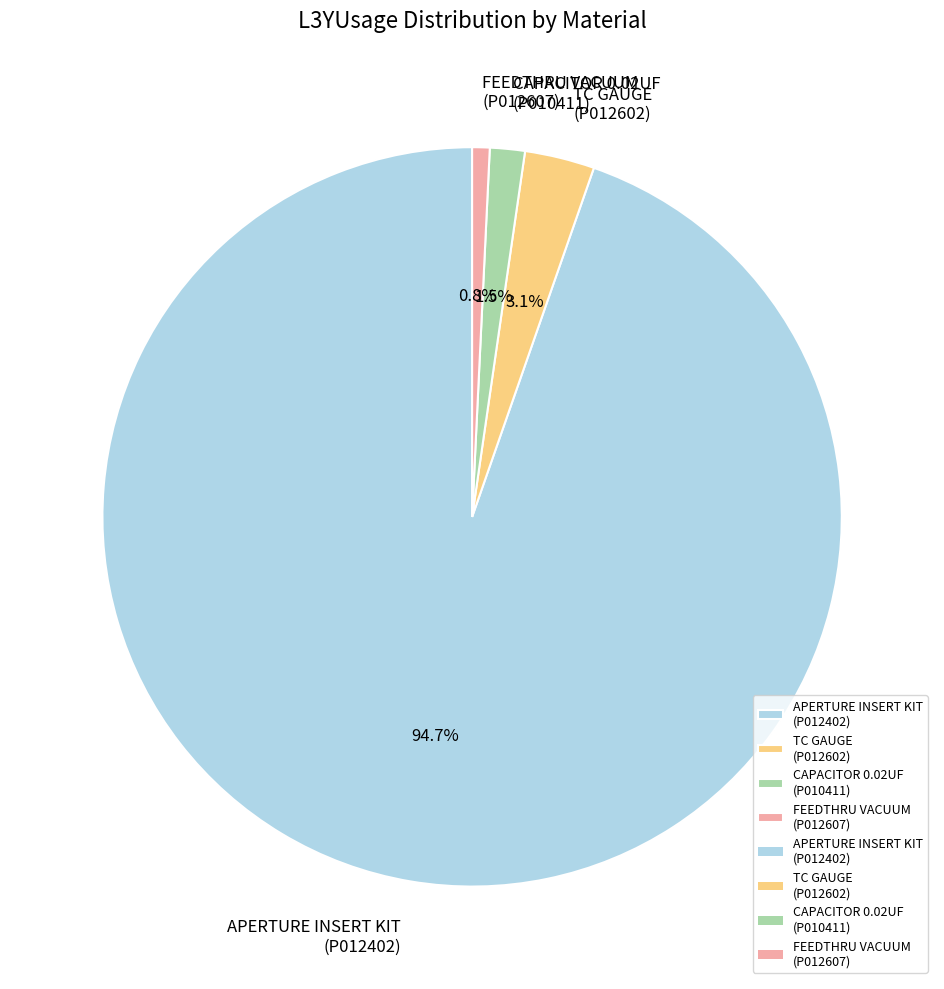

Rank the categories by value from lowest to highest.

FEEDTHRU VACUUM (P012607), CAPACITOR 0.02UF (P010411), TC GAUGE (P012602), APERTURE INSERT KIT (P012402)